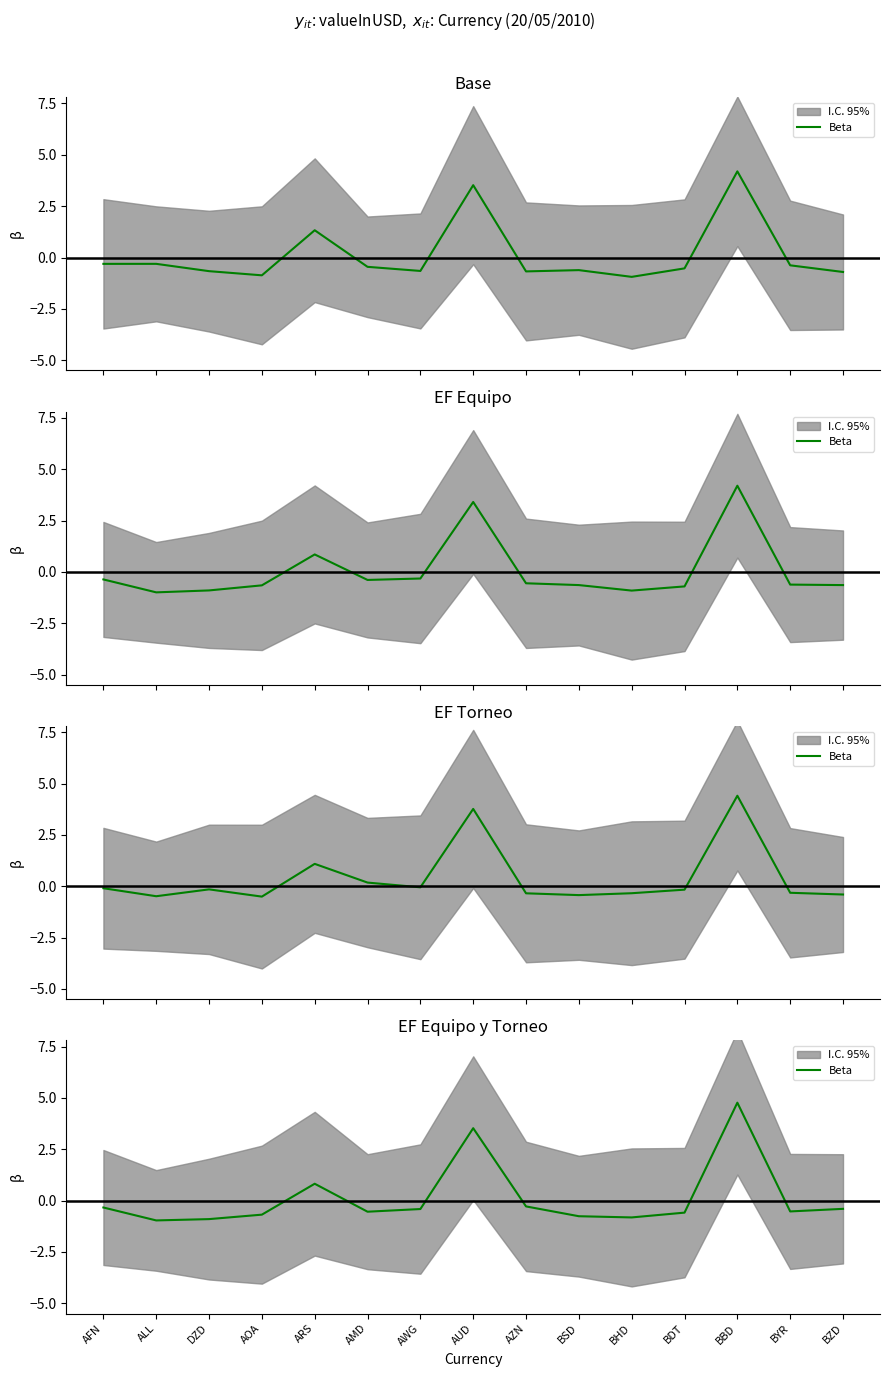

Where is the data nearest to the value 1?

ARS